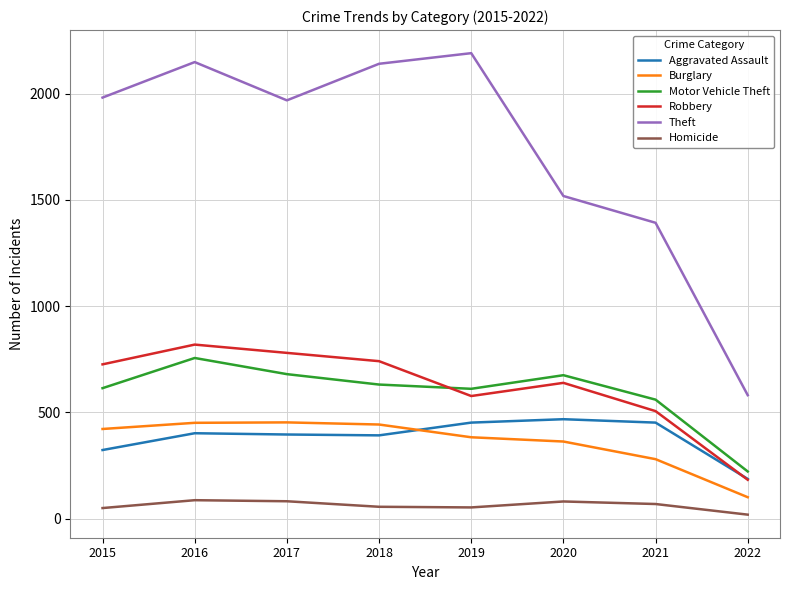

How many interior local valleys does the Theft series have?

1